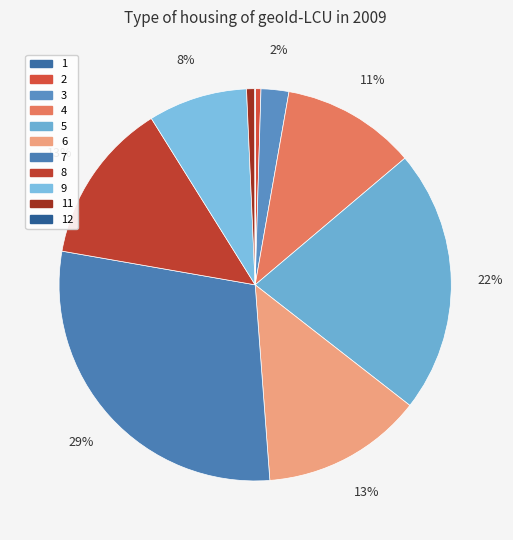

Do 6 and 1 together represent more than half of the pie?

No